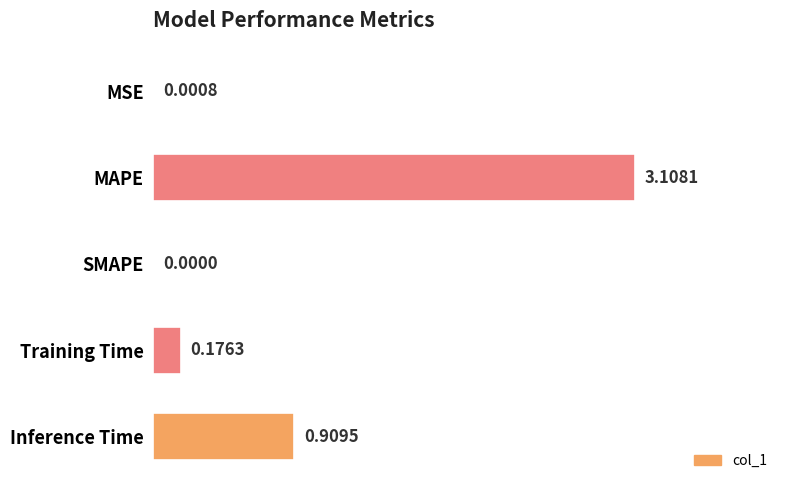

Which category has the highest value across all series?

MAPE